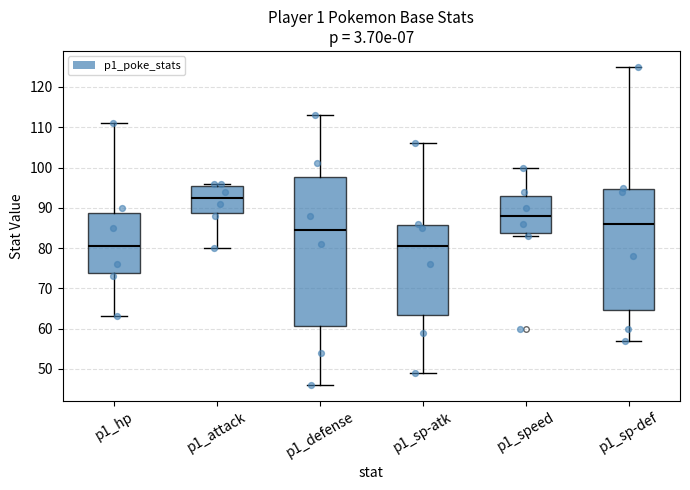

Reading left to right, transcribe this box plot: for each box, give where its median line is, the range the box spans, and where its two whiskers end, as read against the y-axis. The values are not printed on the chart, so give them approximately, as read against the axis.

p1_hp: median 81, box 74 to 89, whiskers 63 to 111
p1_attack: median 93, box 89 to 96, whiskers 80 to 96 (just above the box's upper edge)
p1_defense: median 85, box 61 to 98, whiskers 46 to 113
p1_sp-atk: median 81, box 63 to 86, whiskers 49 to 106
p1_speed: median 88, box 84 to 93, whiskers 83 to 100
p1_sp-def: median 86, box 65 to 95, whiskers 57 to 125